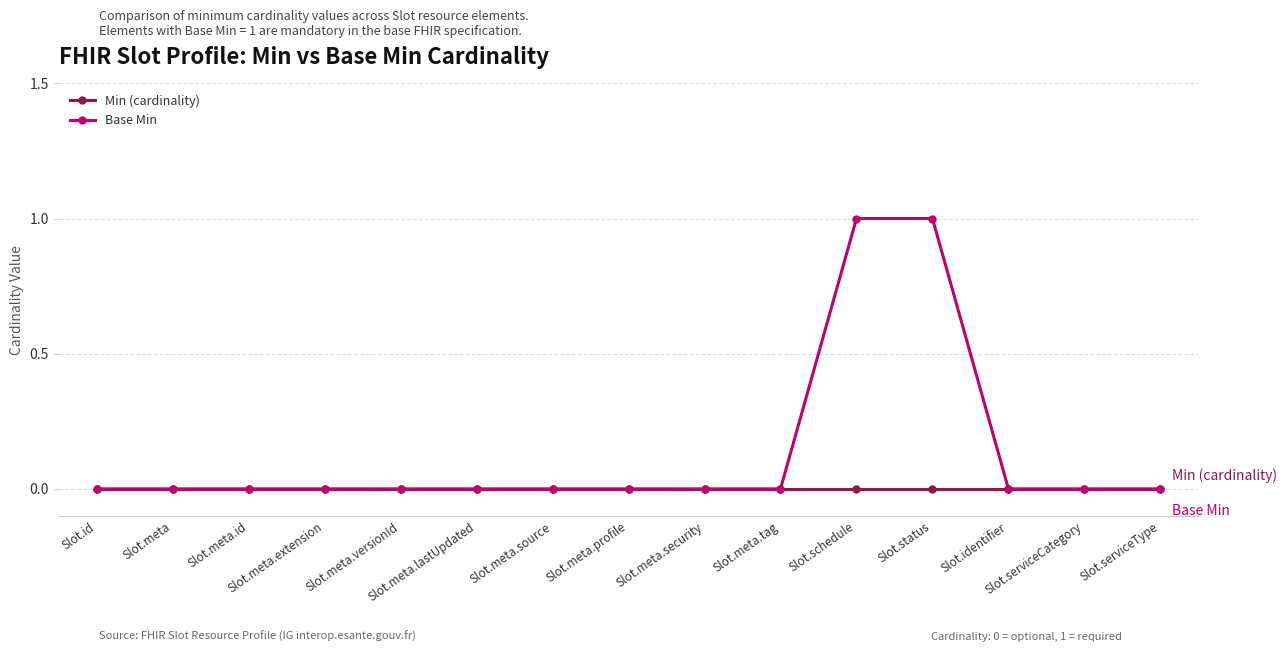

Which series has the largest range (max minus min)?

Base Min